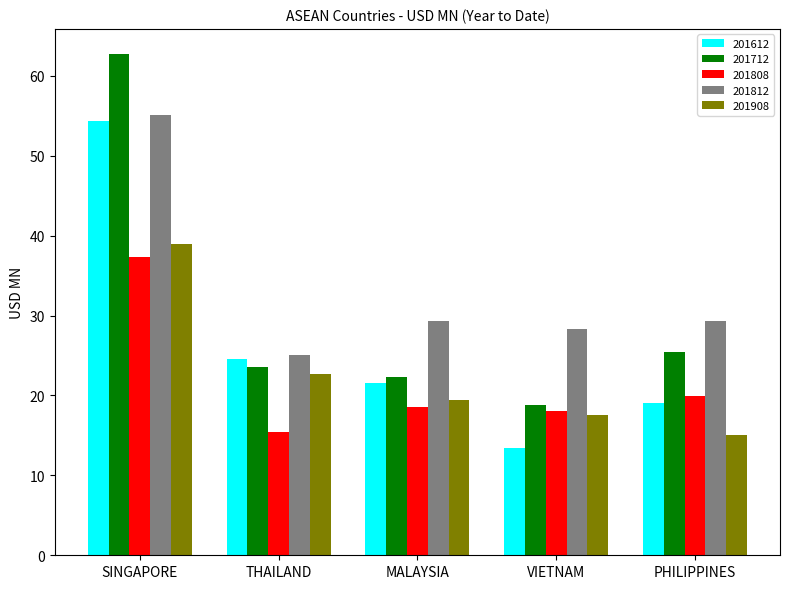

Rank the categories by 201612 value from lowest to highest.

VIETNAM, PHILIPPINES, MALAYSIA, THAILAND, SINGAPORE